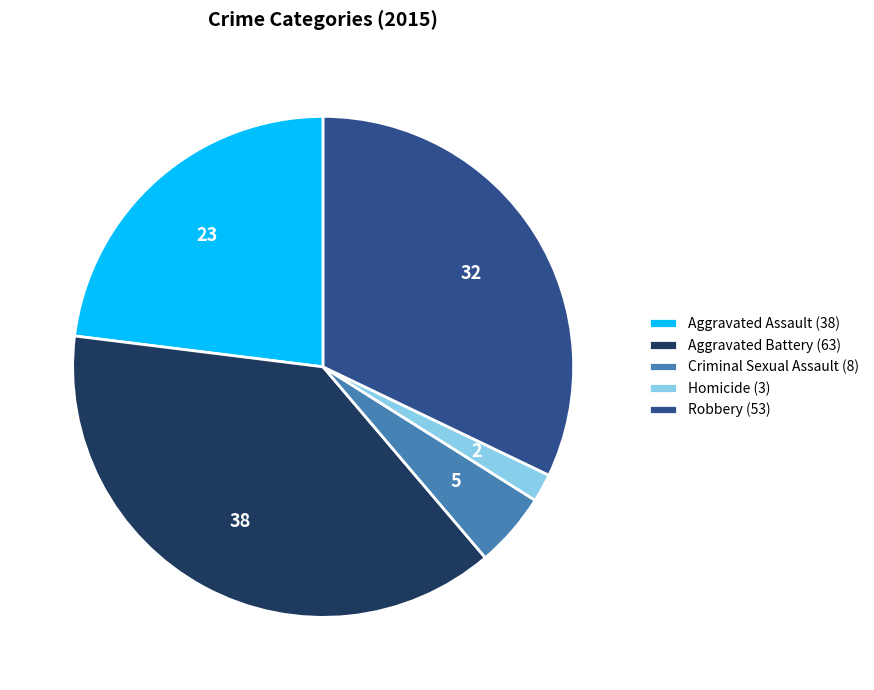

Does any single category account for the majority?

No